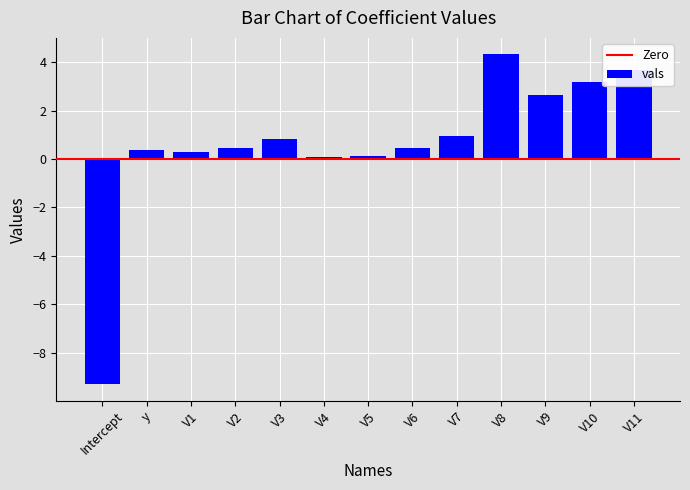

How many positive values are there?

12